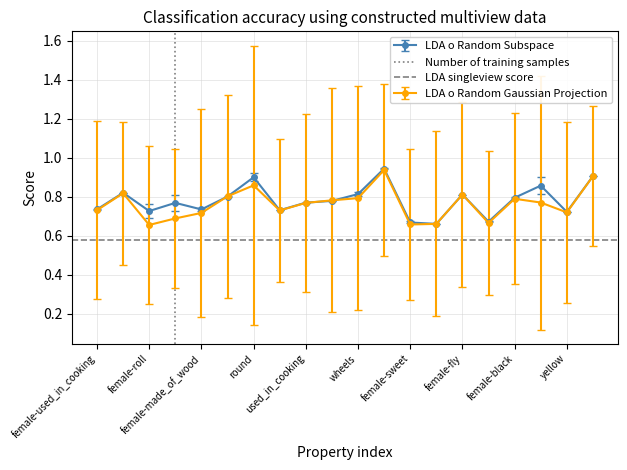

What is the minimum value for LDA singleview score?

0.6